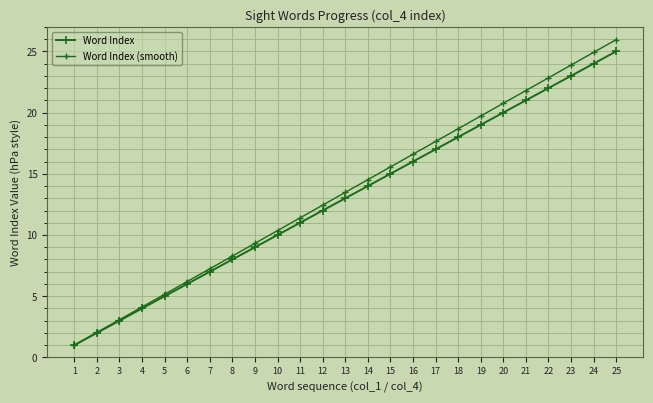

Does the chart have visible grid lines?

Yes